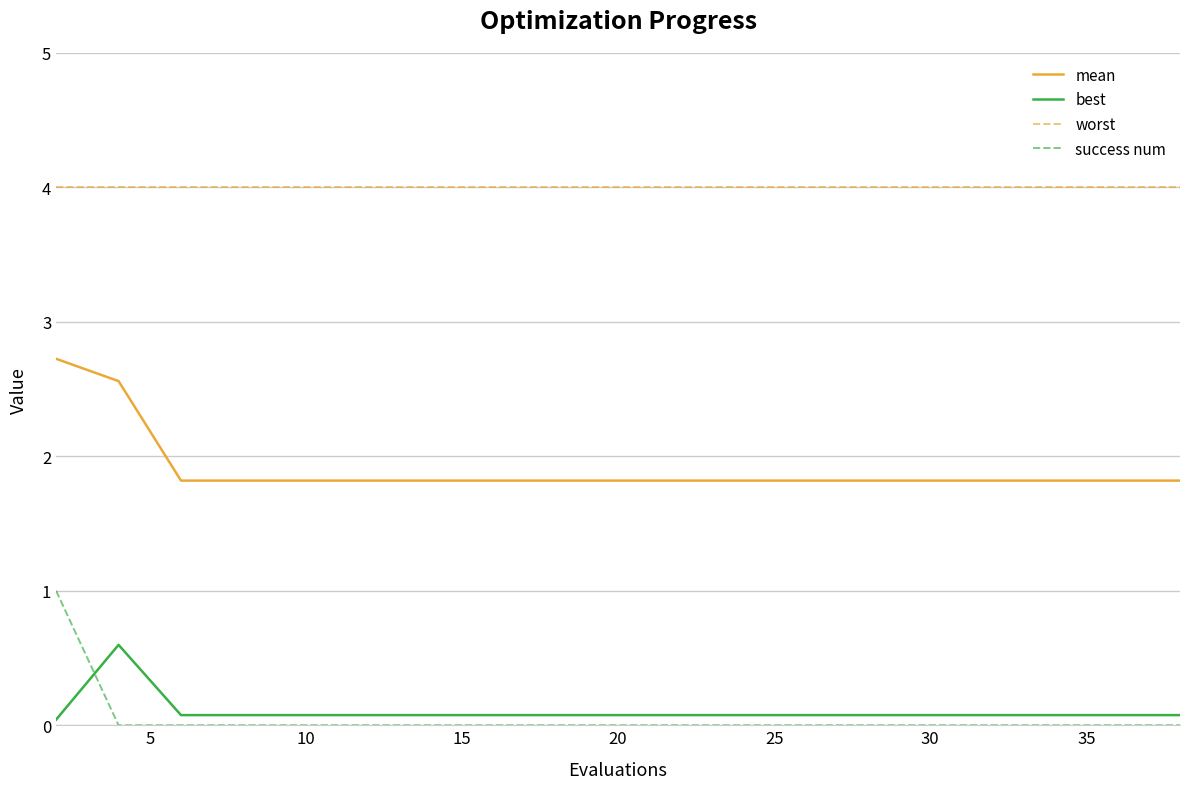

Which series has the largest range (max minus min)?

success num